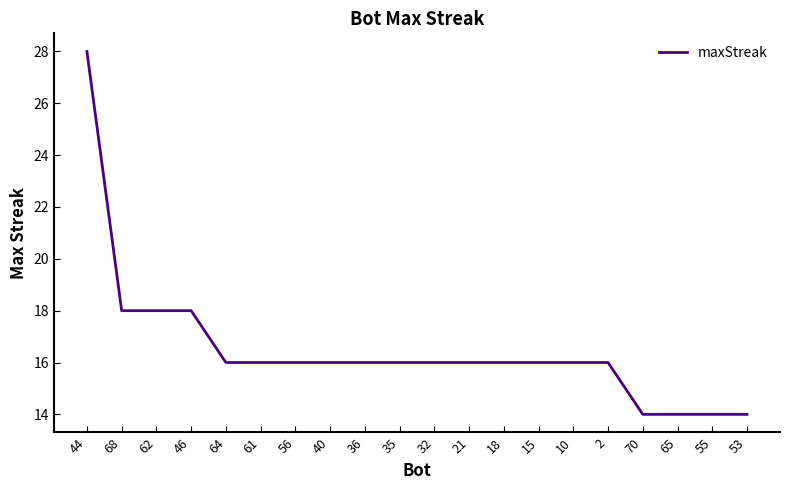

How many lines are shown in the chart?

1